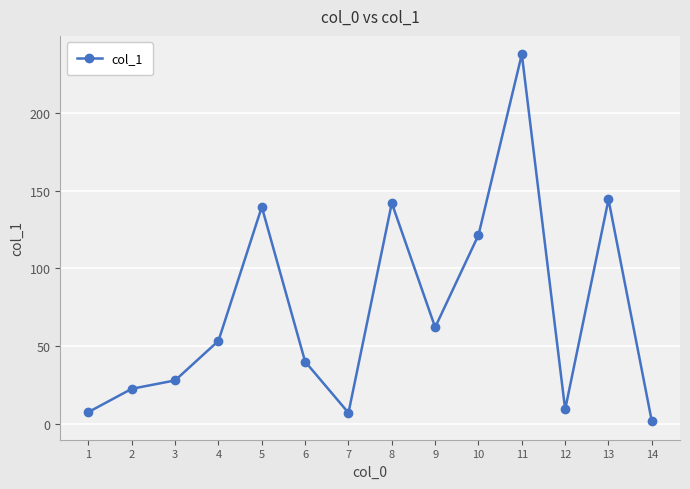

What is the maximum value shown in the chart?

238.0